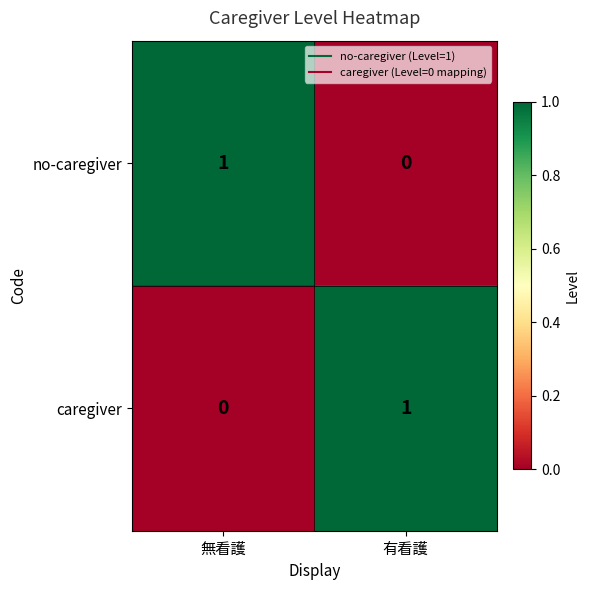

True or false: caregiver has a value of 1 at 有看護.

True